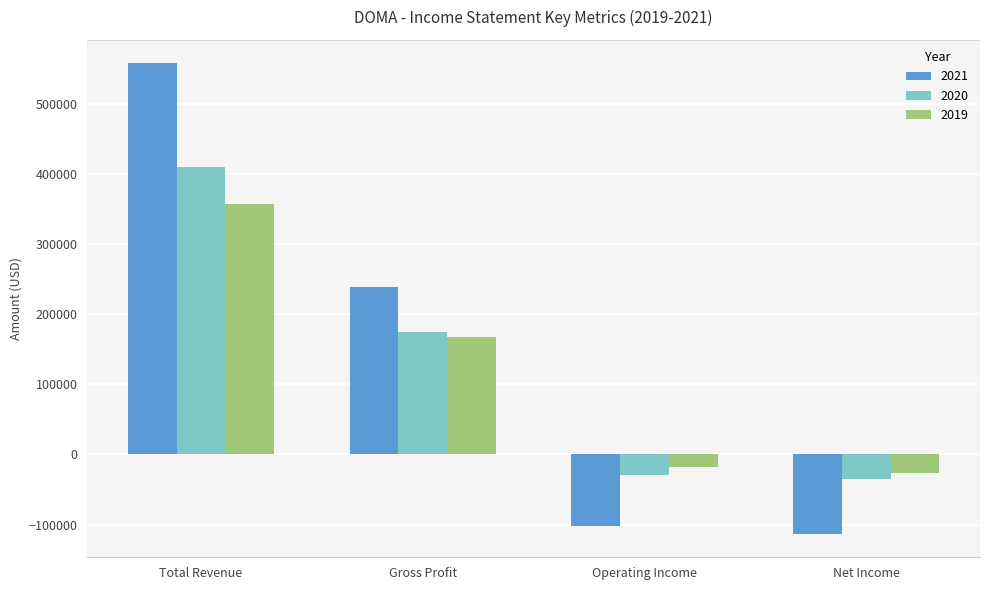

List the series in order of their peak value, highest first.

2021, 2020, 2019